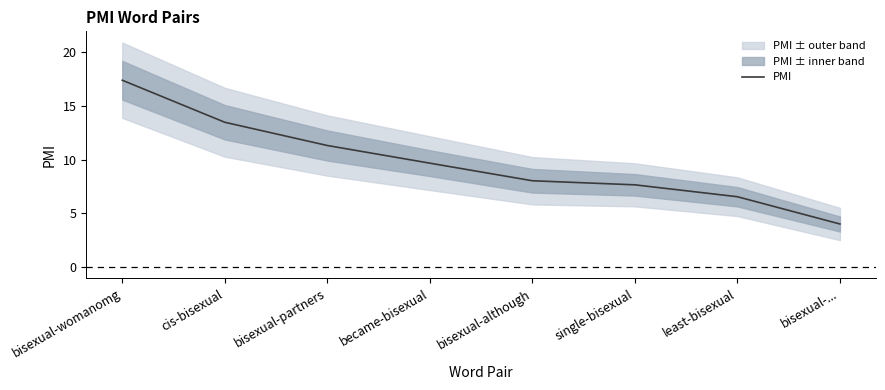

Which has a higher value, cis-bisexual or bisexual-although?

cis-bisexual